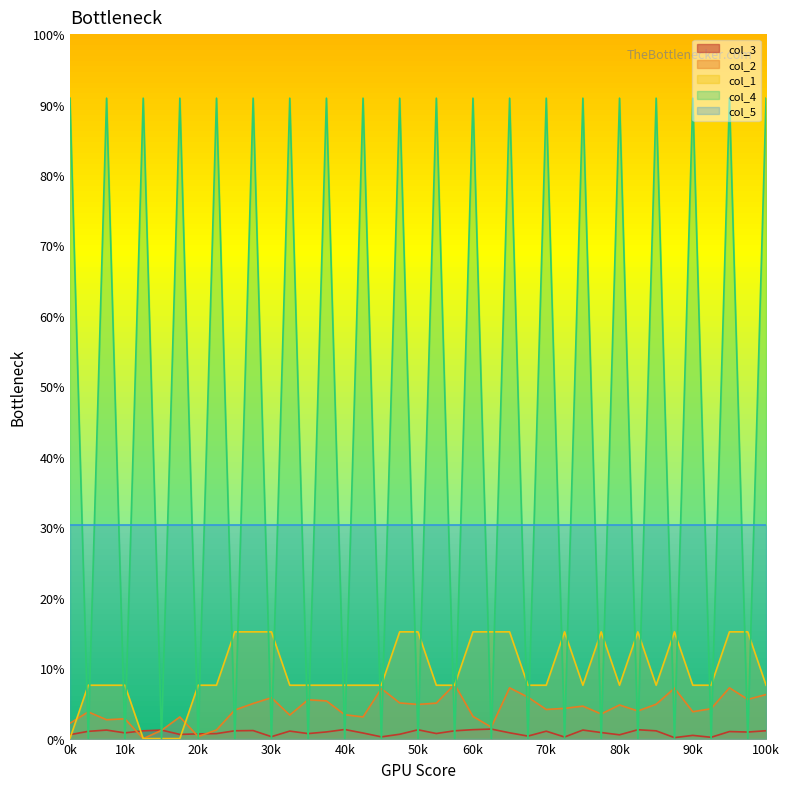

List the labels in order of col_3 value, smallest first.

33, 35, 27, 17, 11, 25, 34, 30, 0k, 60k, 18, 70k, 80k, 13, 20, 16, 30k, 24, 29, 37, 14, 36, 10k, 26, 12, 32, 40k, 21, 90k, 38, 100k, 20k, 50k, 28, 19, 31, 22, 15, 23